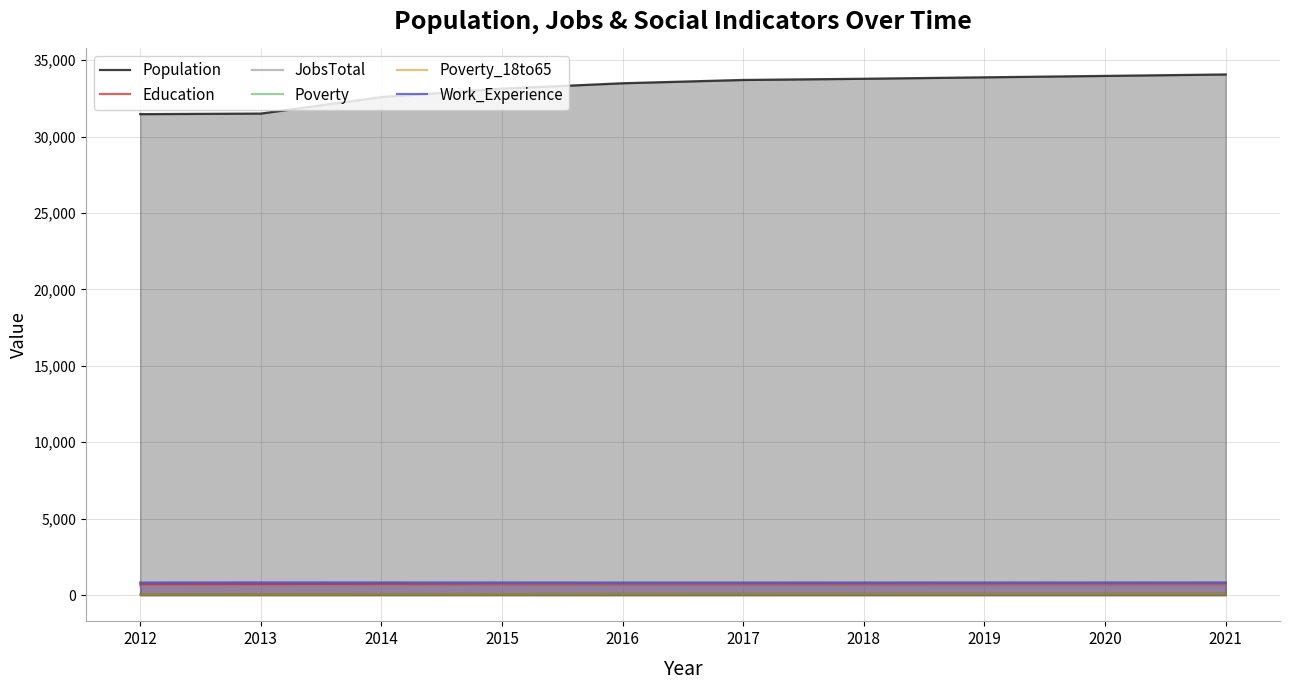

How many values in the Poverty series exceed 86?

4